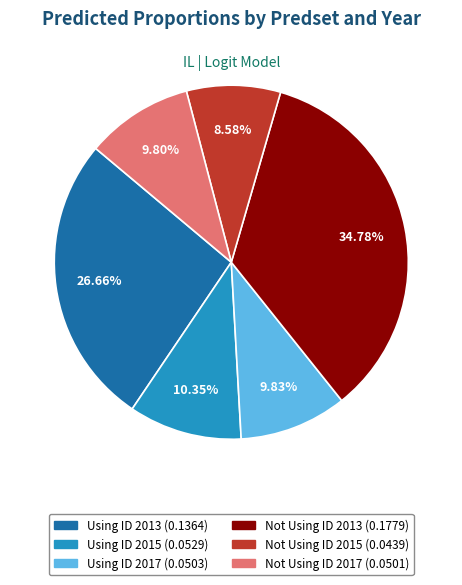

Is there any slice that represents more than half of the pie?

No